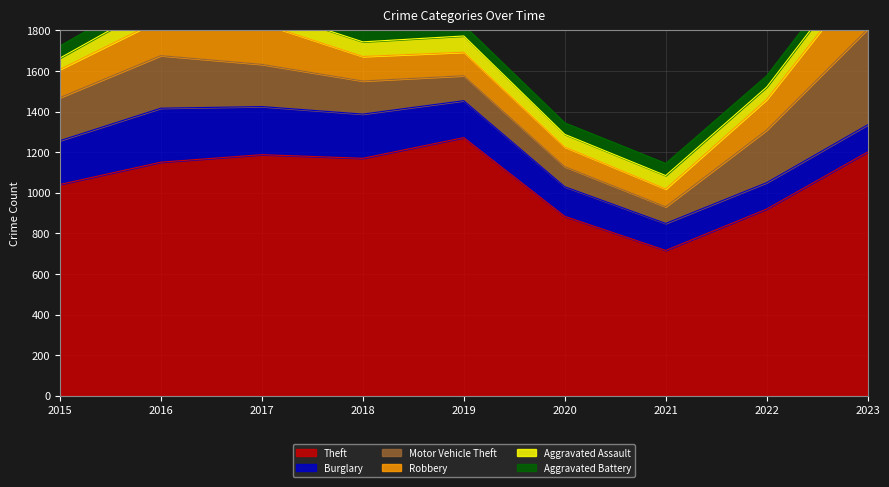

Between 2016 and 2017, which series saw the biggest shift?

Motor Vehicle Theft